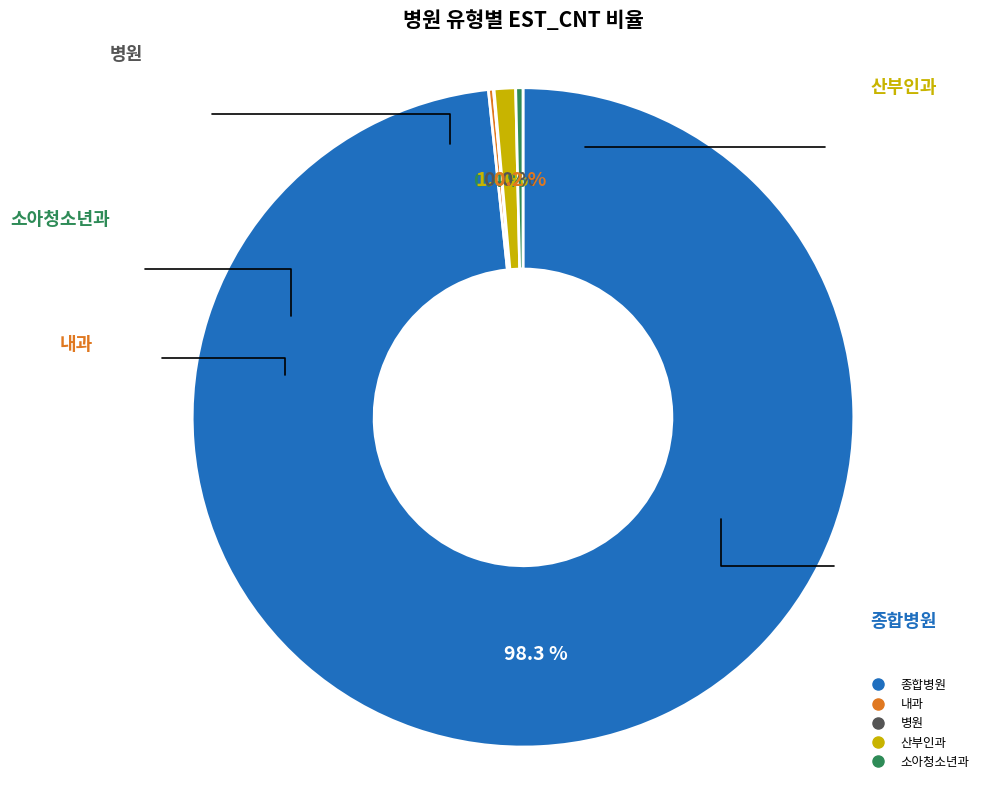

What is the largest slice in the pie chart?

종합병원